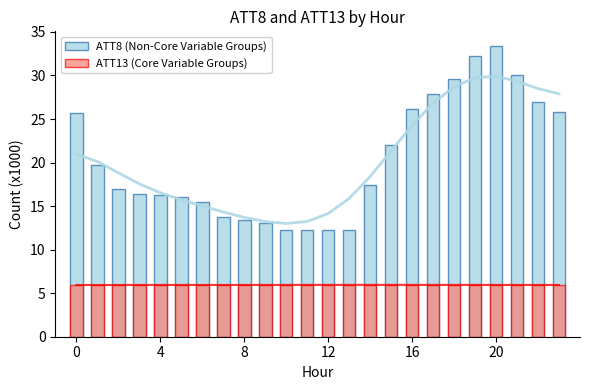

The ATT8 (Non-Core Variable Groups) series shows 13.8 at 7. True or false?

True